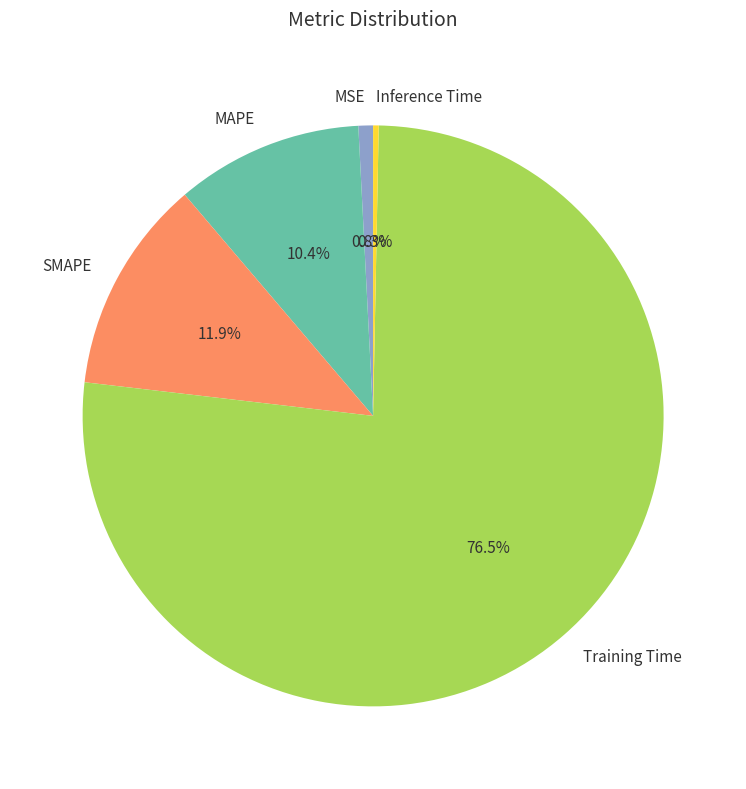

The SMAPE slice represents 12% of the pie. True or false?

True